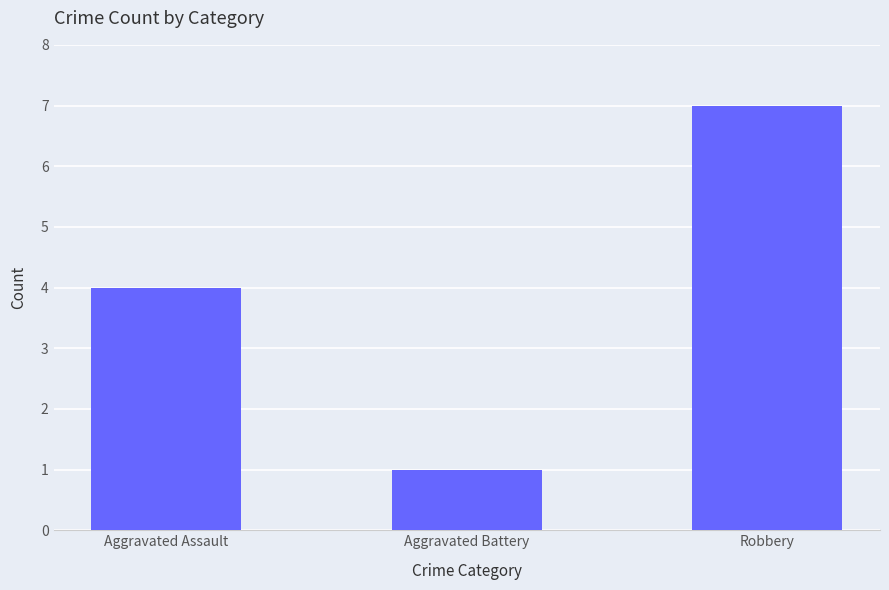

Count the number of data series in this chart.

1